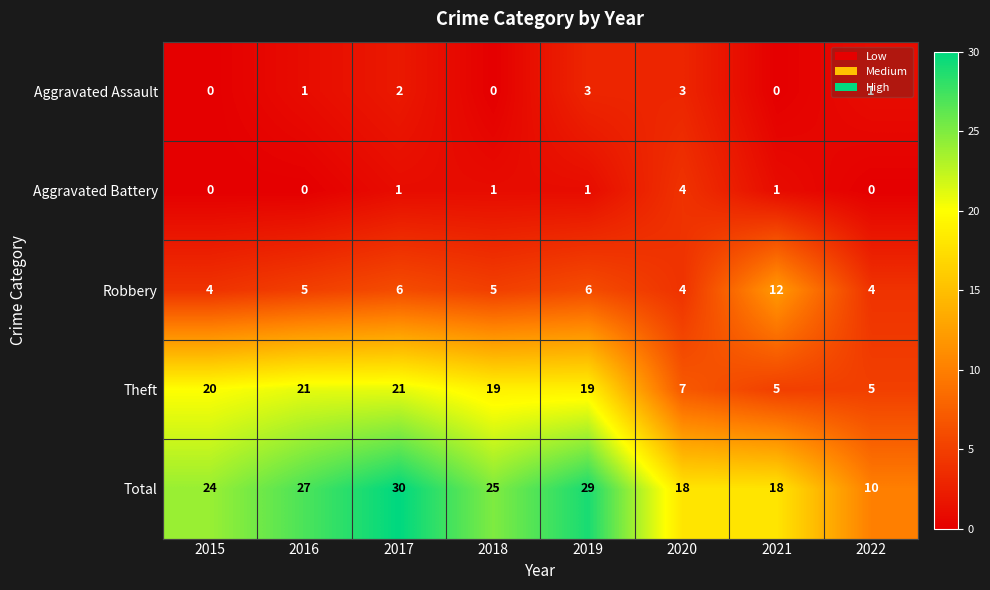

At which category does the chart reach its peak across all series?

2017